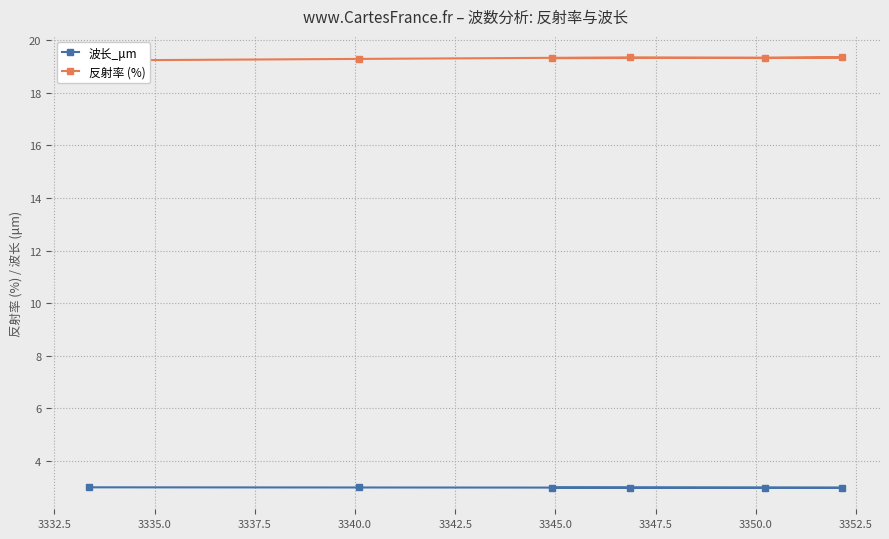

What is the value of the 波长_μm point at the 5th from the left?

3.0